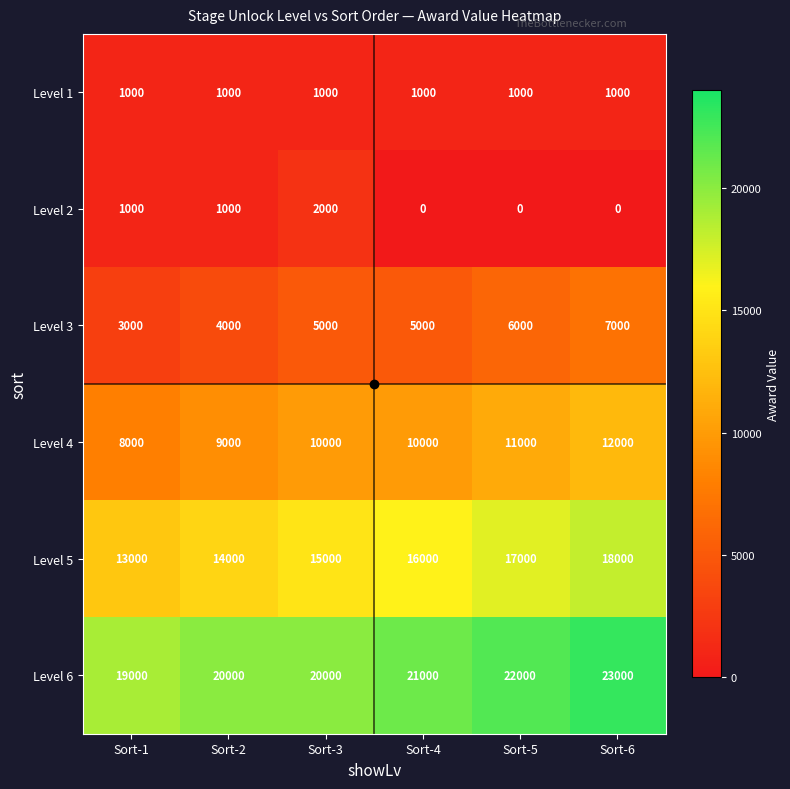

Count the Level 3 values in the range 4000 to 6000.

4